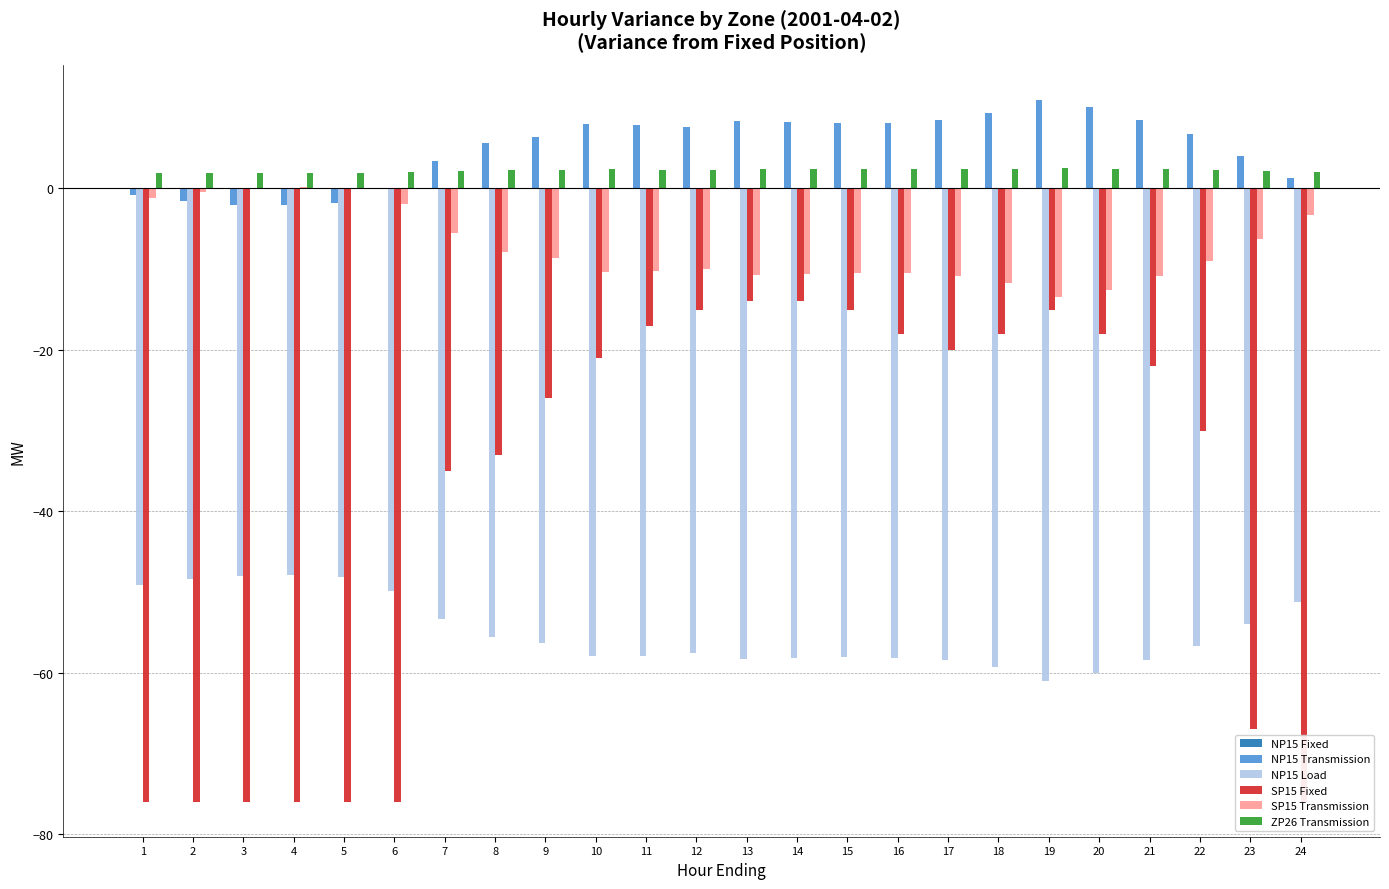

Is it true that NP15 Transmission equals -0.5 at 2?

False